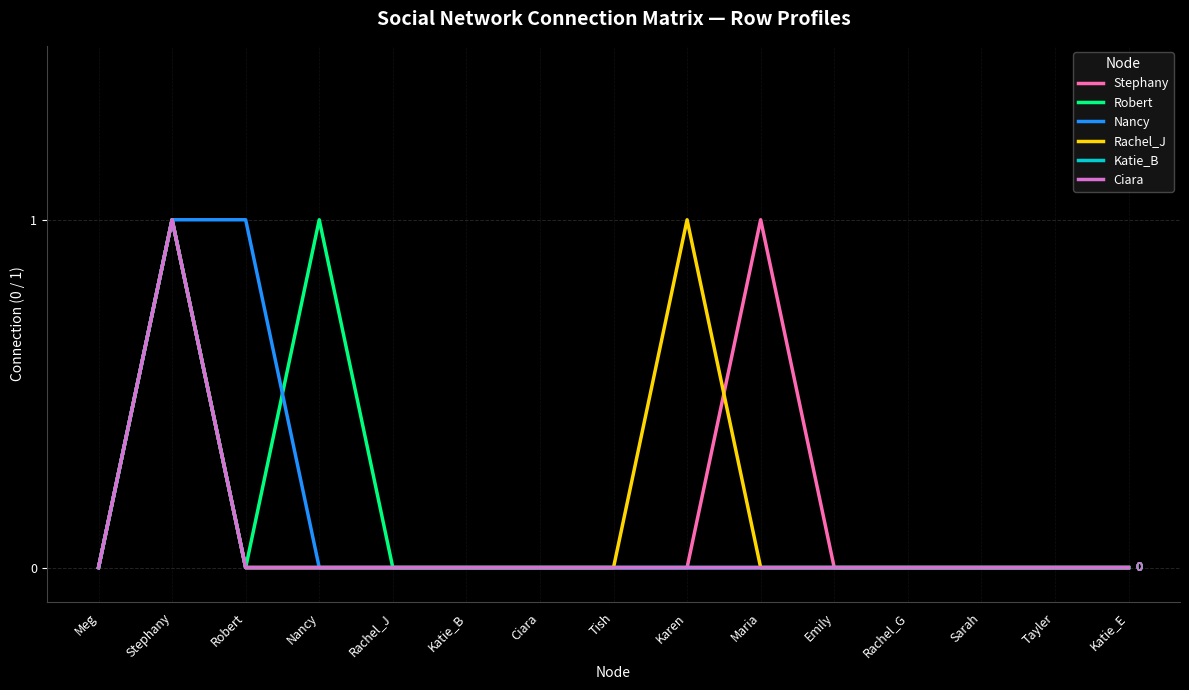

Reading left to right, extract all data points from this chart.

Stephany: Meg=0	Stephany=1	Robert=0	Nancy=0	Rachel_J=0	Katie_B=0	Ciara=0	Tish=0	Karen=0	Maria=1	Emily=0	Rachel_G=0	Sarah=0	Tayler=0	Katie_E=0
Robert: Meg=0	Stephany=1	Robert=0	Nancy=1	Rachel_J=0	Katie_B=0	Ciara=0	Tish=0	Karen=0	Maria=0	Emily=0	Rachel_G=0	Sarah=0	Tayler=0	Katie_E=0
Nancy: Meg=0	Stephany=1	Robert=1	Nancy=0	Rachel_J=0	Katie_B=0	Ciara=0	Tish=0	Karen=0	Maria=0	Emily=0	Rachel_G=0	Sarah=0	Tayler=0	Katie_E=0
Rachel_J: Meg=0	Stephany=1	Robert=0	Nancy=0	Rachel_J=0	Katie_B=0	Ciara=0	Tish=0	Karen=1	Maria=0	Emily=0	Rachel_G=0	Sarah=0	Tayler=0	Katie_E=0
Katie_B: Meg=0	Stephany=1	Robert=0	Nancy=0	Rachel_J=0	Katie_B=0	Ciara=0	Tish=0	Karen=0	Maria=0	Emily=0	Rachel_G=0	Sarah=0	Tayler=0	Katie_E=0
Ciara: Meg=0	Stephany=1	Robert=0	Nancy=0	Rachel_J=0	Katie_B=0	Ciara=0	Tish=0	Karen=0	Maria=0	Emily=0	Rachel_G=0	Sarah=0	Tayler=0	Katie_E=0